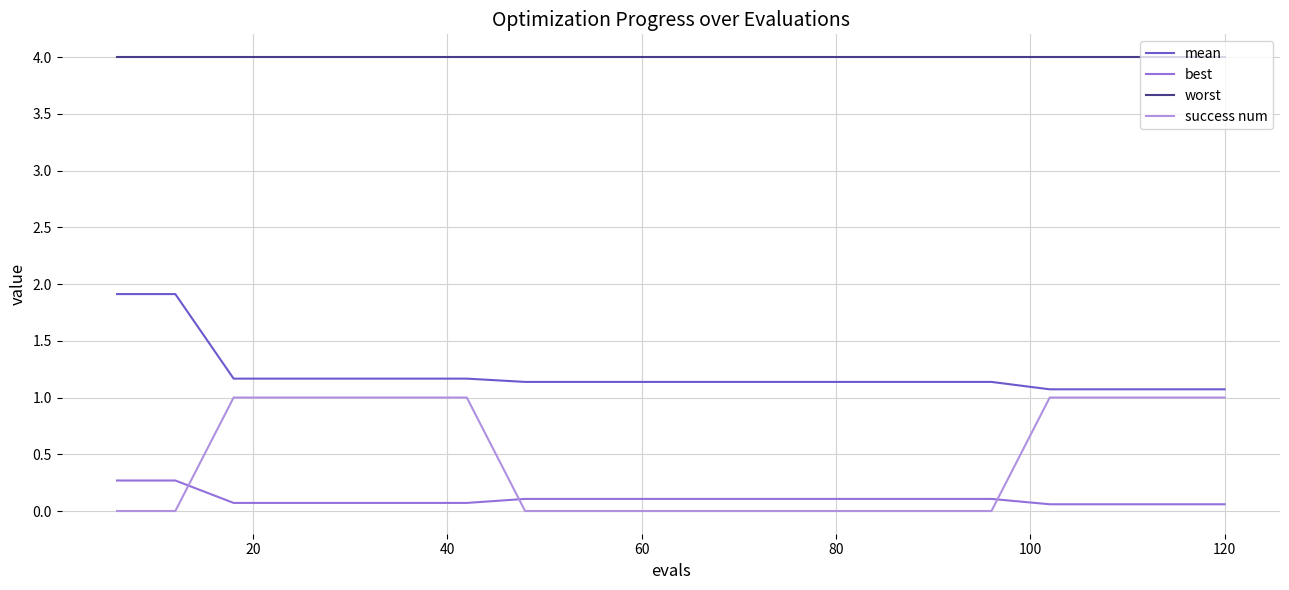

What is the average value of the worst series?

4.0